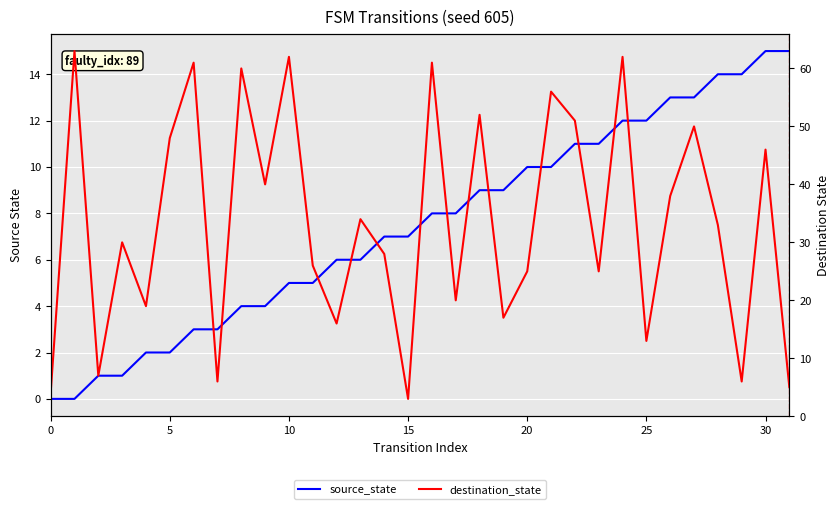

The source_state series shows 6 at 13. True or false?

True